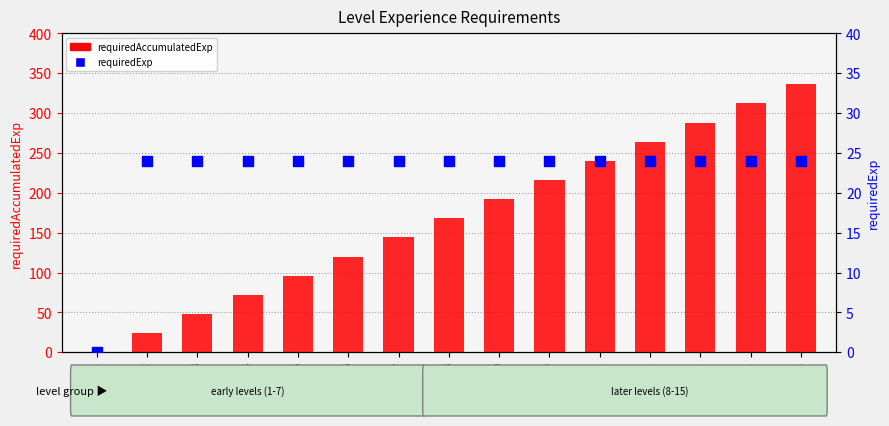

Is the value of requiredExp at Level 4 greater than the value of requiredAccumulatedExp at Level 8?

No